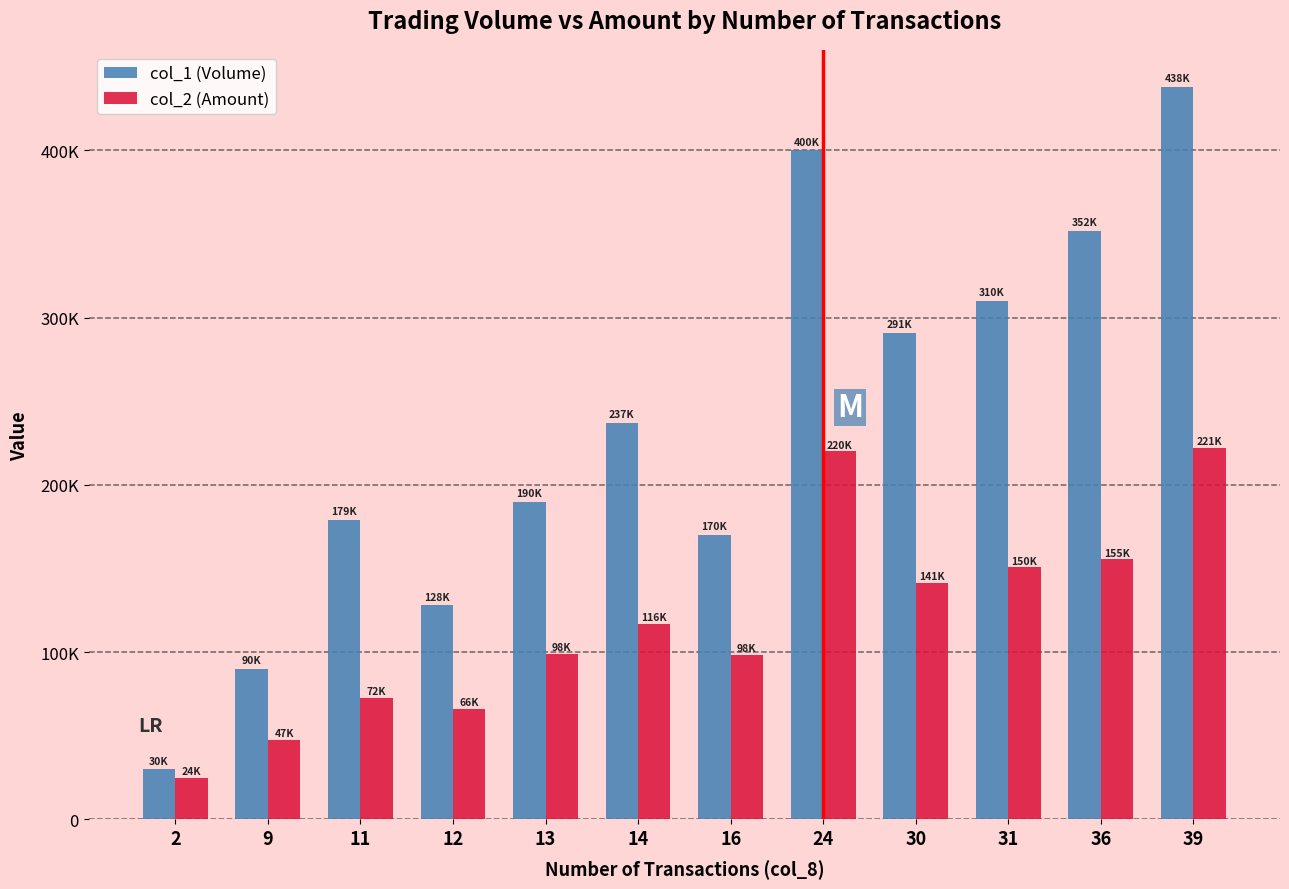

Does the chart contain stacked bars?

No